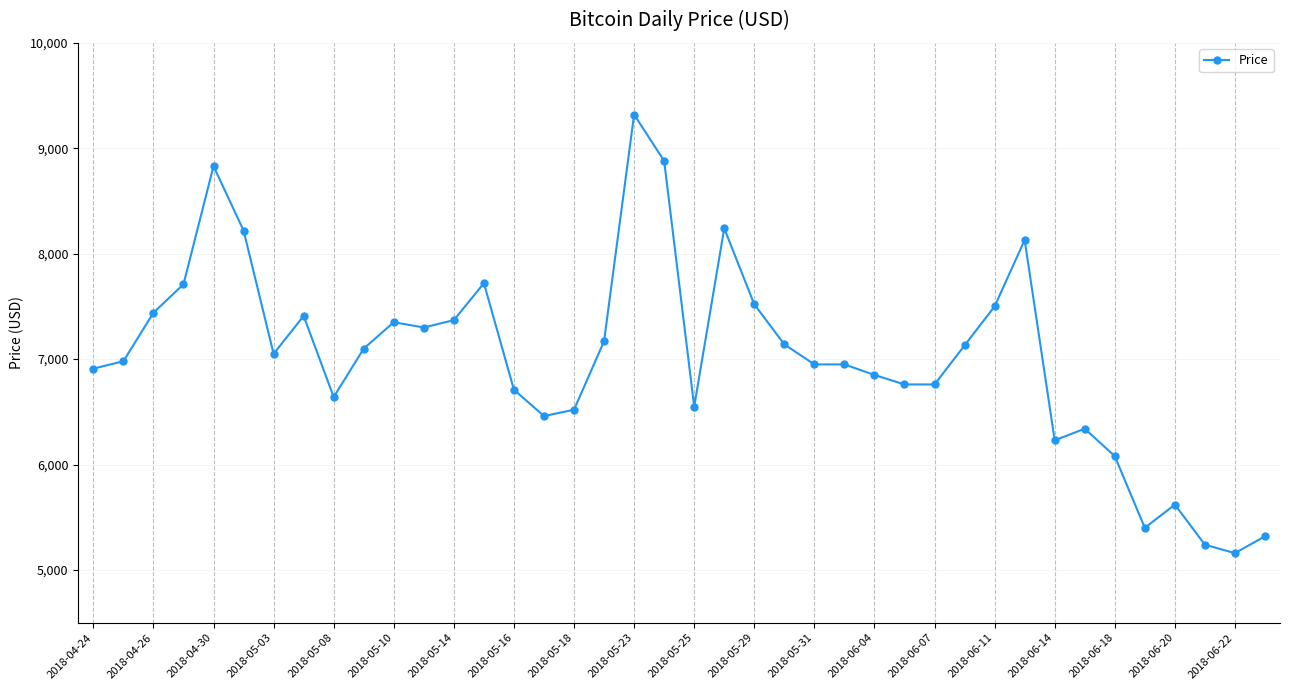

True or false: the data has more than 2 interior local peaks.

True